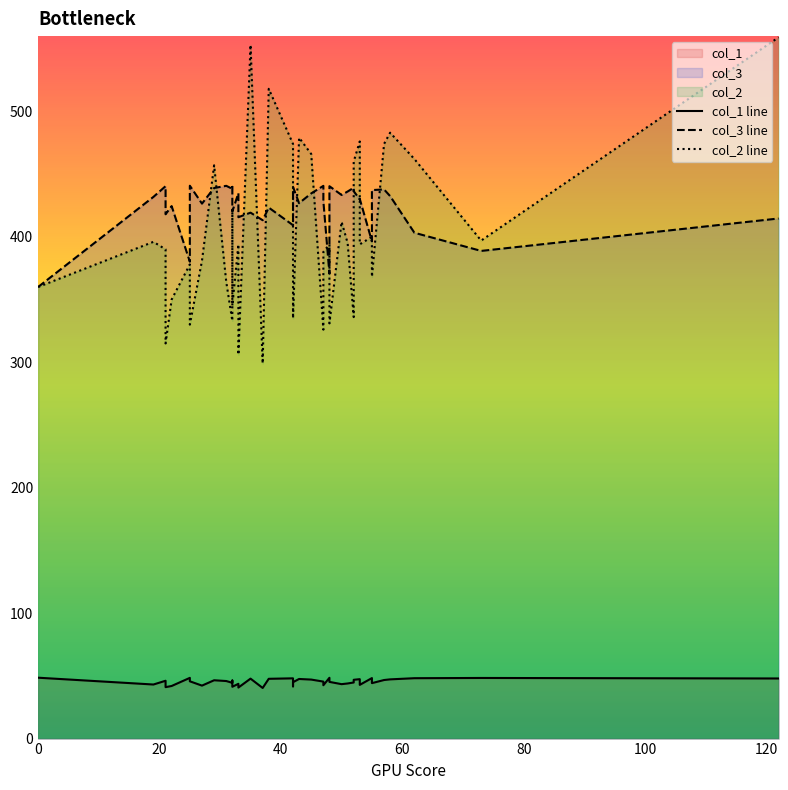

The col_3 series shows 155.9 at 47. True or false?

False